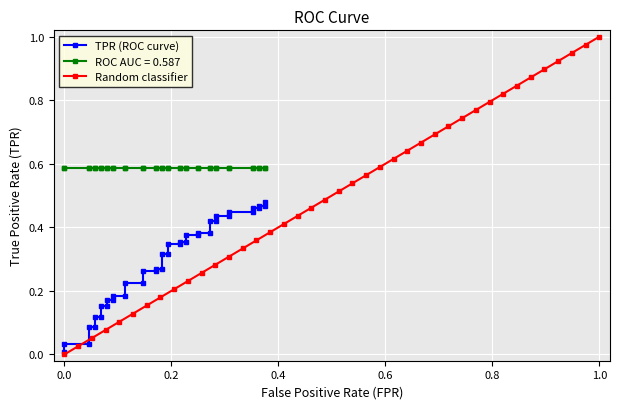

The Random classifier series shows -0.4 at 0.0. True or false?

False